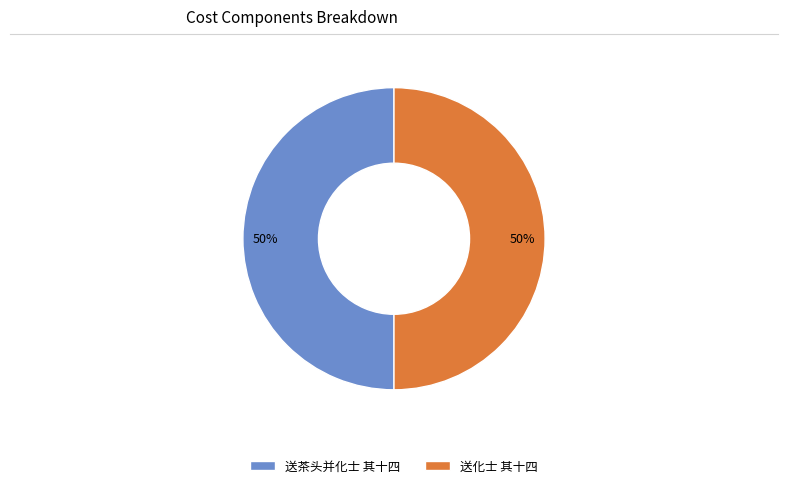

What percentage is the 送茶头并化士 其十四 slice, to the nearest percent?

50%